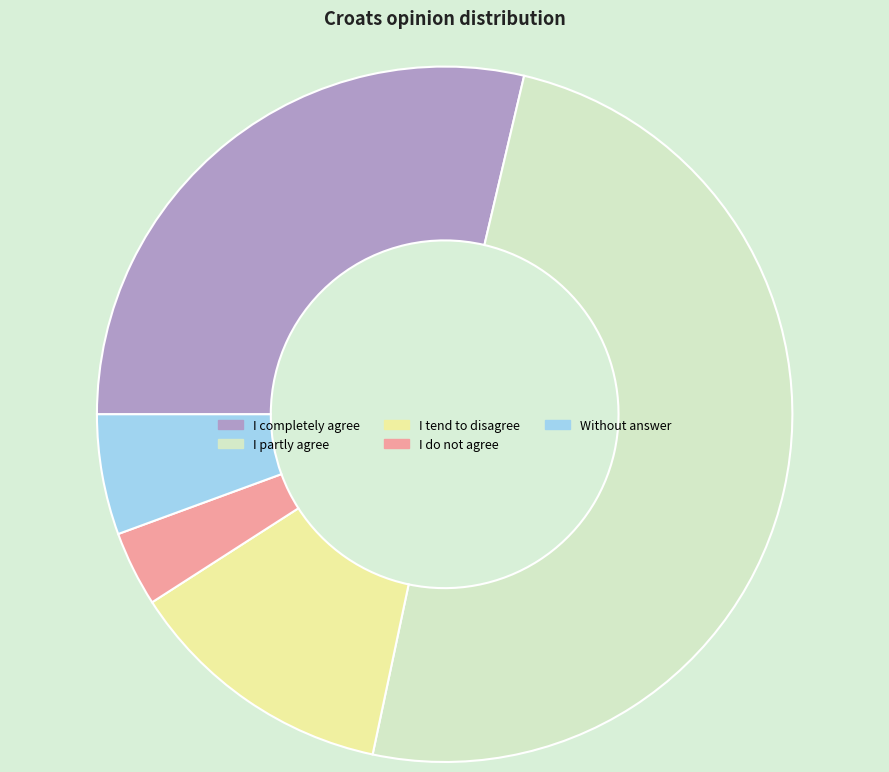

Does I completely agree represent more than half of the total?

No